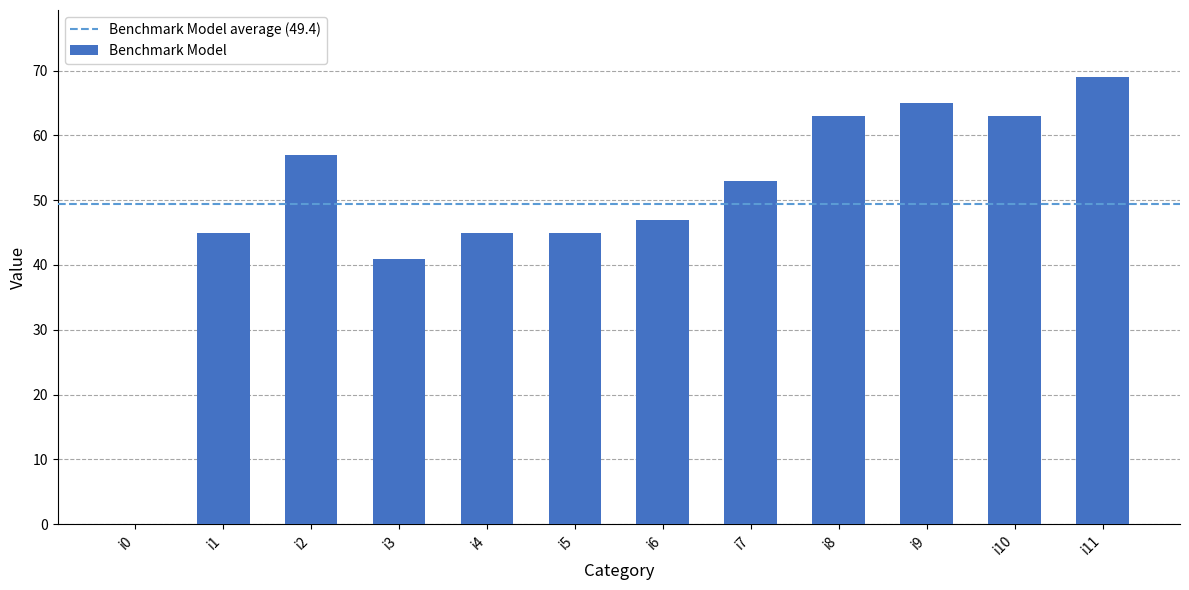

How many distinct data groups are displayed?

1